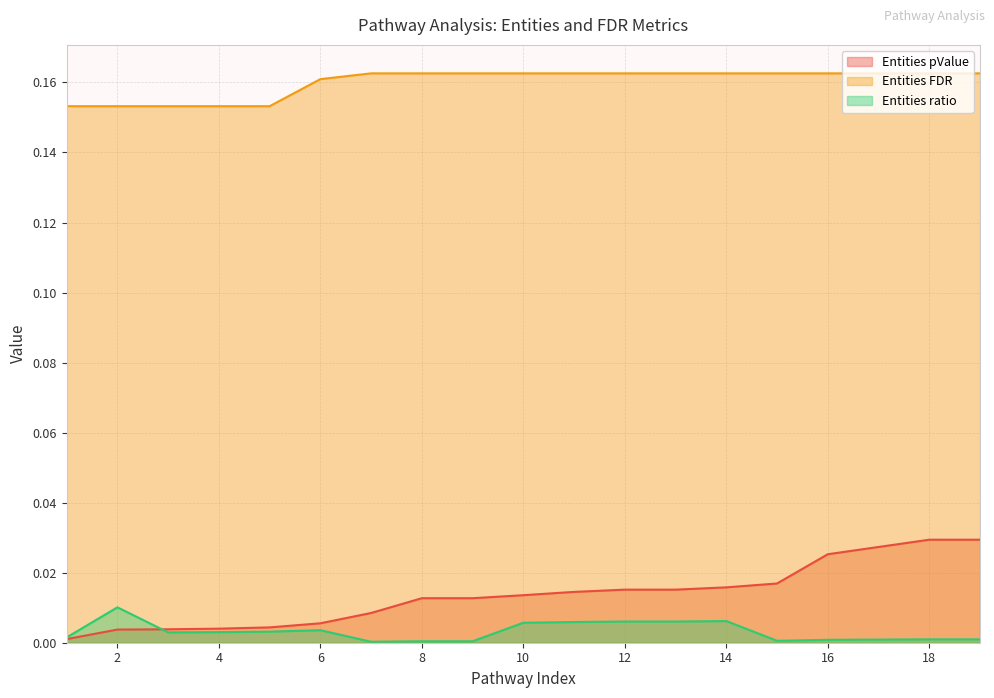

What is the lowest value of the Entities FDR series?

0.2